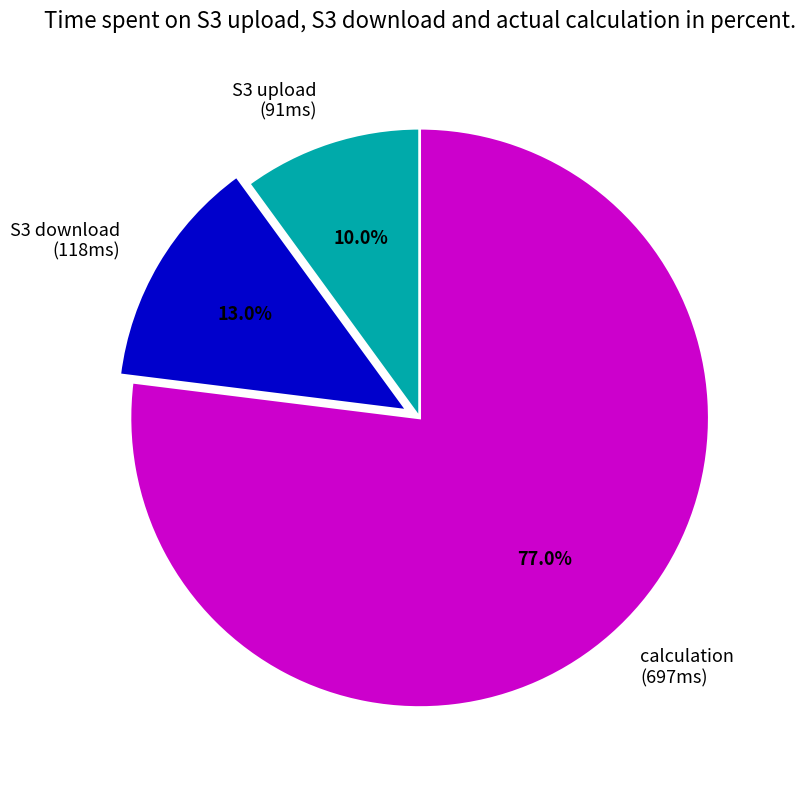

Which has a higher value, calculation (697ms) or S3 download (118ms)?

calculation (697ms)